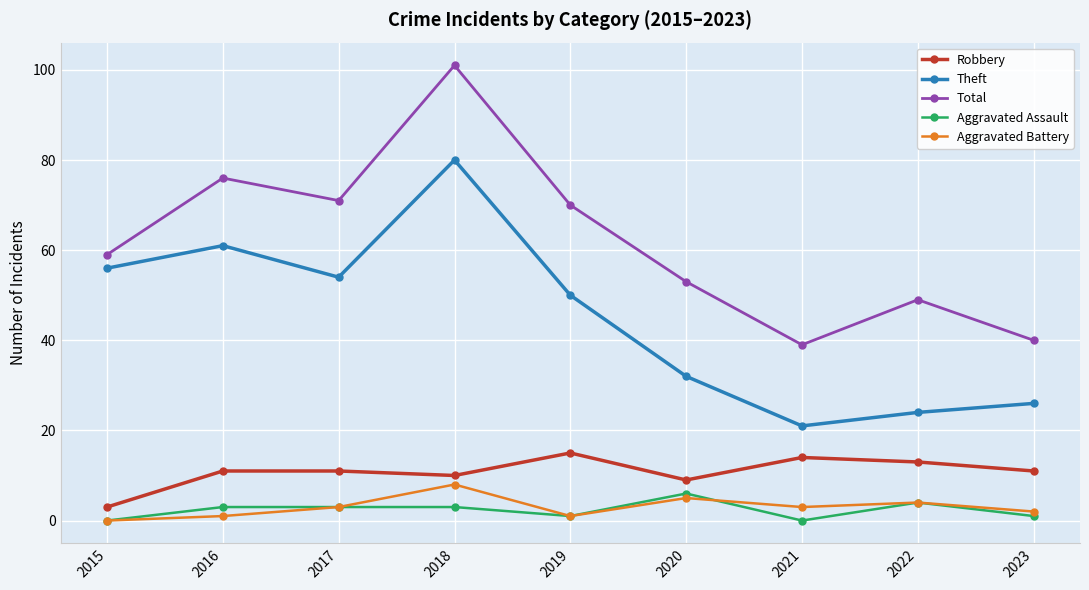

The Robbery series shows 14 at 2021. True or false?

True